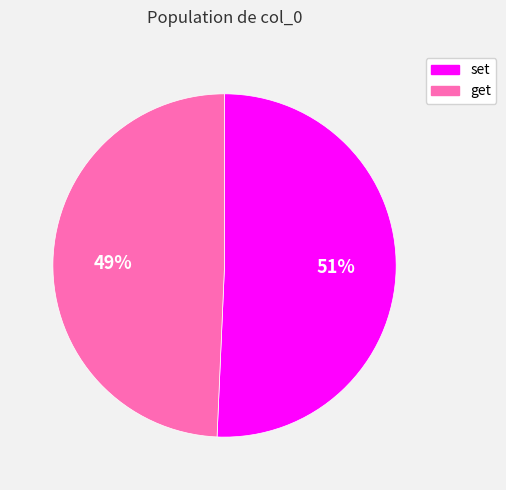

Combined, do get and set account for over 50%?

Yes